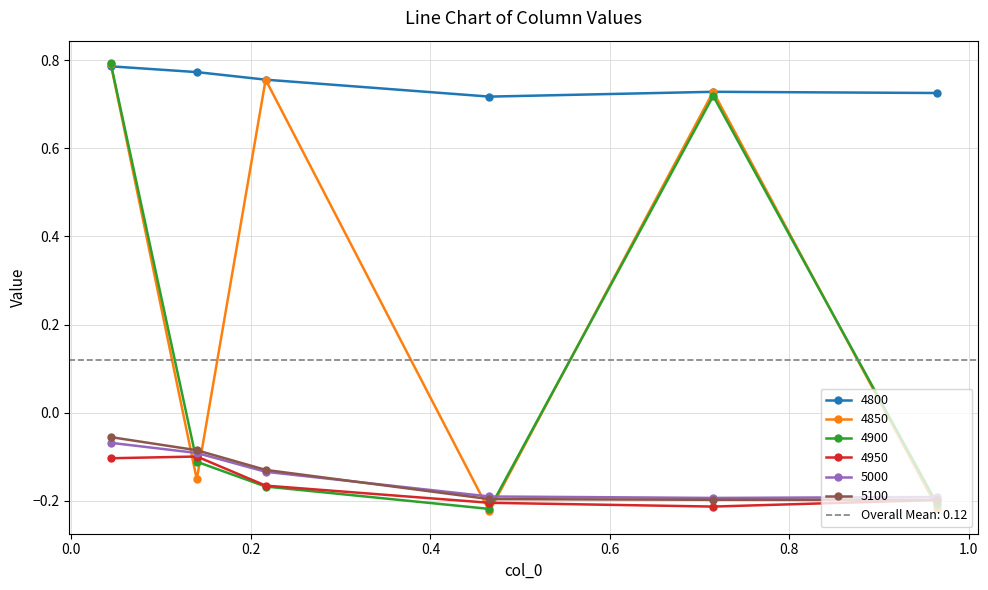

Reading left to right, list all the values displayed in this chart.

4800: 0.04383561643835616=0.8	0.1397260273972603=0.8	0.2164383561643836=0.8	0.4657534246575342=0.7	0.7150684931506849=0.7	0.9643835616438357=0.7
4850: 0.04383561643835616=0.8	0.1397260273972603=-0.2	0.2164383561643836=0.8	0.4657534246575342=-0.2	0.7150684931506849=0.7	0.9643835616438357=-0.2
4900: 0.04383561643835616=0.8	0.1397260273972603=-0.1	0.2164383561643836=-0.2	0.4657534246575342=-0.2	0.7150684931506849=0.7	0.9643835616438357=-0.2
4950: 0.04383561643835616=-0.1	0.1397260273972603=-0.1	0.2164383561643836=-0.2	0.4657534246575342=-0.2	0.7150684931506849=-0.2	0.9643835616438357=-0.2
5000: 0.04383561643835616=-0.1	0.1397260273972603=-0.1	0.2164383561643836=-0.1	0.4657534246575342=-0.2	0.7150684931506849=-0.2	0.9643835616438357=-0.2
5100: 0.04383561643835616=-0.1	0.1397260273972603=-0.1	0.2164383561643836=-0.1	0.4657534246575342=-0.2	0.7150684931506849=-0.2	0.9643835616438357=-0.2